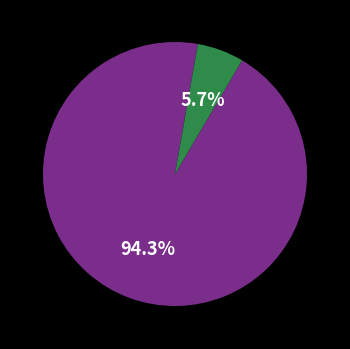

Is there a majority slice in this chart?

Yes